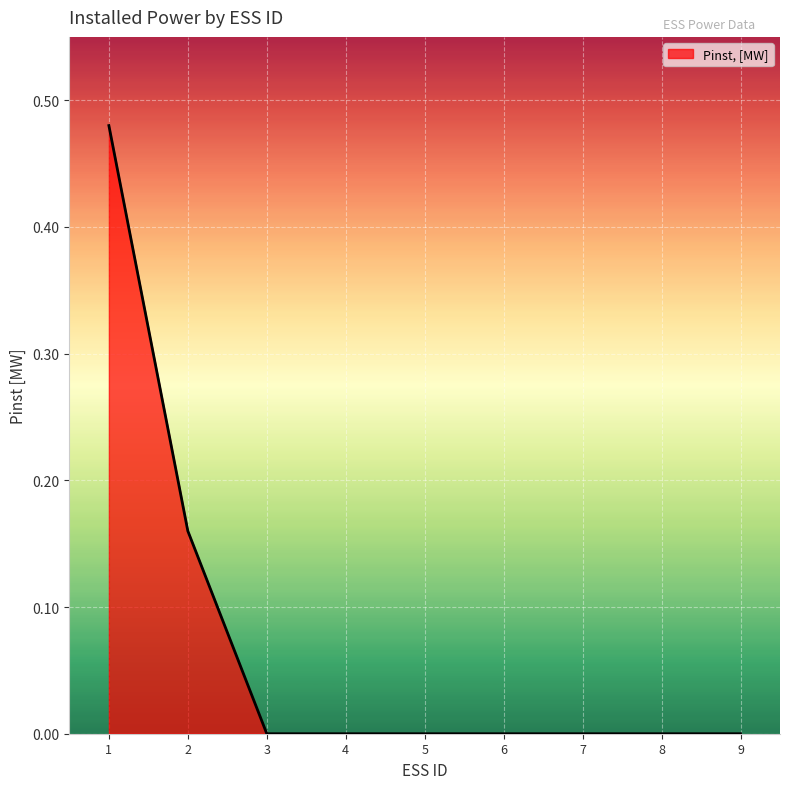

How many lines are shown in the chart?

1